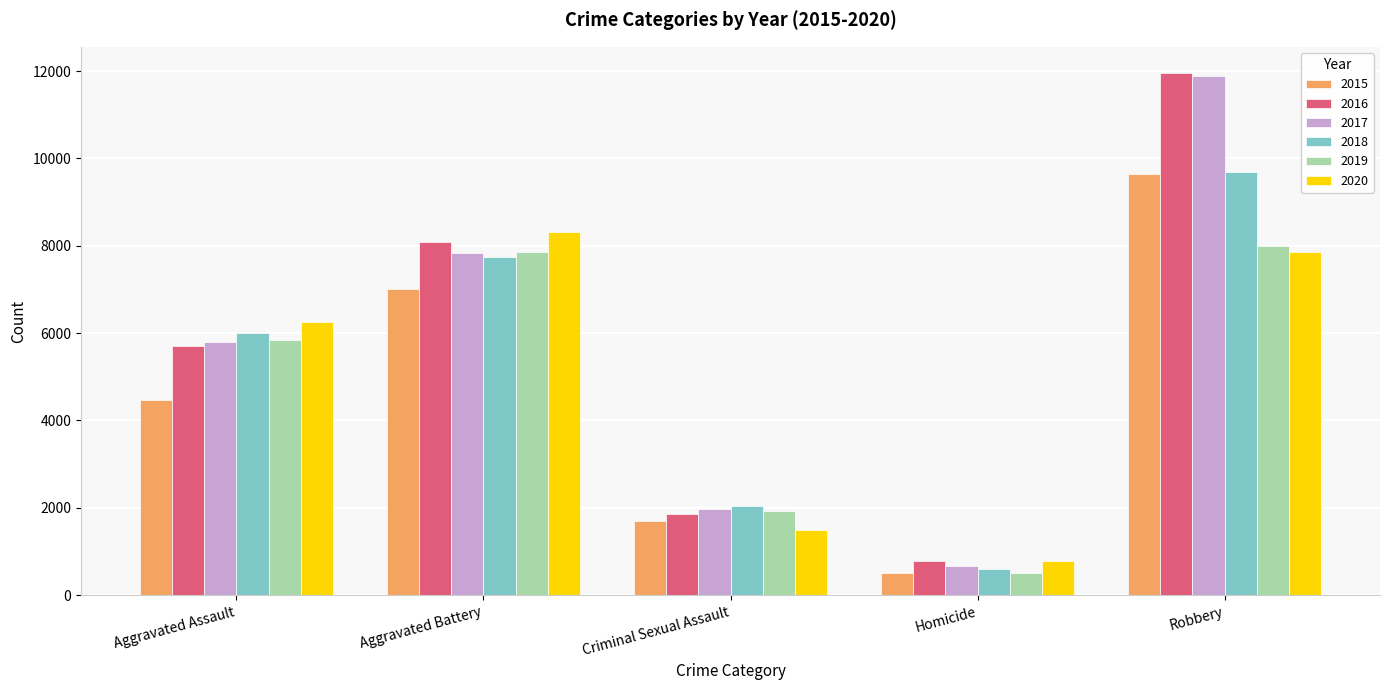

What is the sum of all 2015 values?

23337